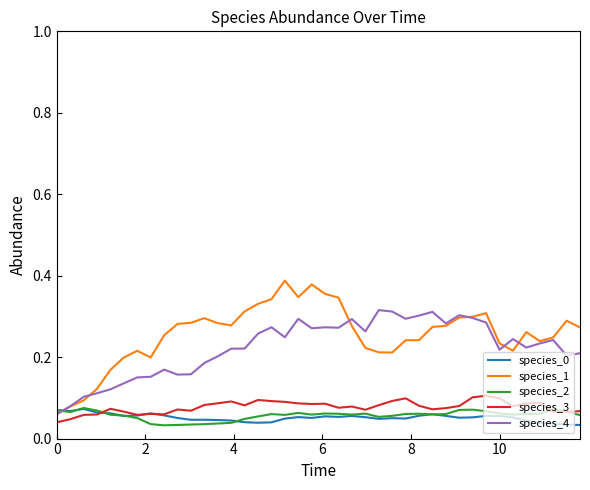

Which series has the widest spread of values?

species_1